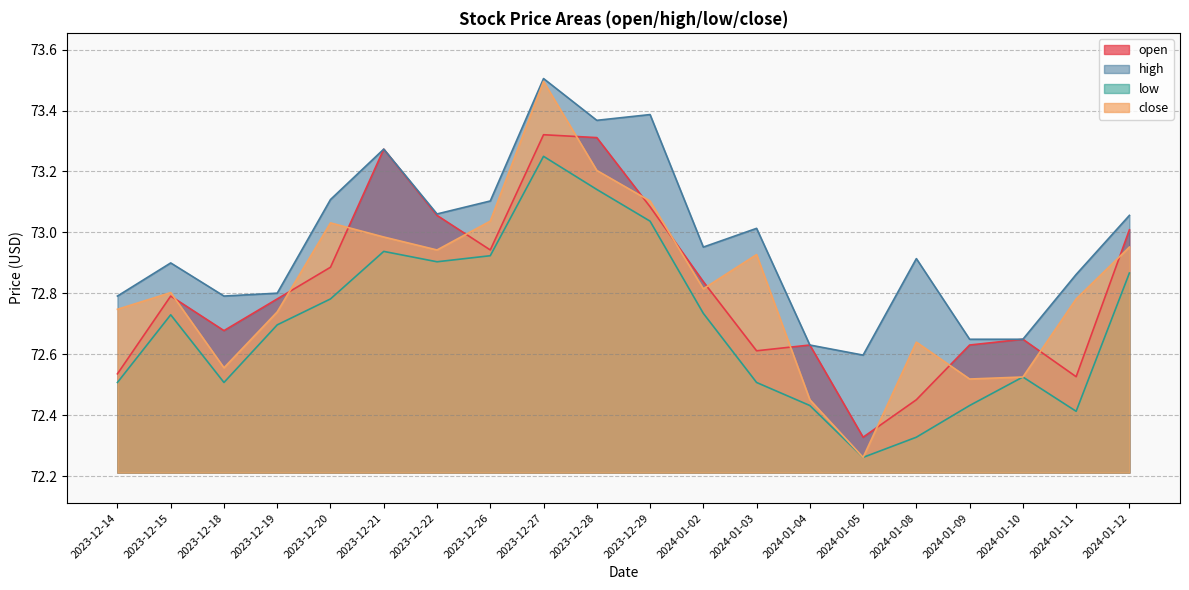

What is the minimum value for open?

72.3